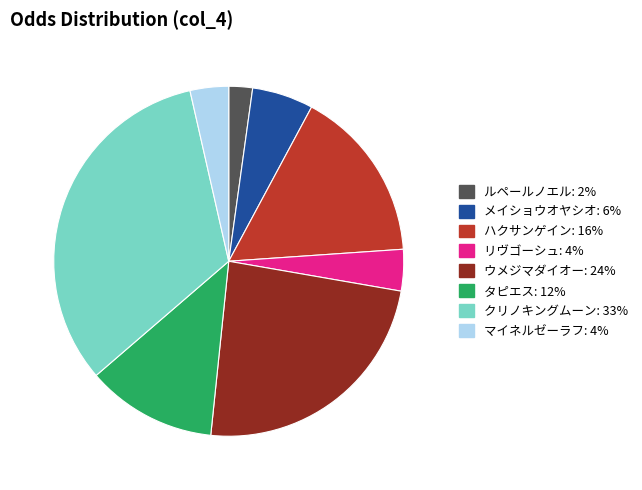

What is the ratio of the value at ハクサンゲイン to the value at クリノキングムーン?

0.5